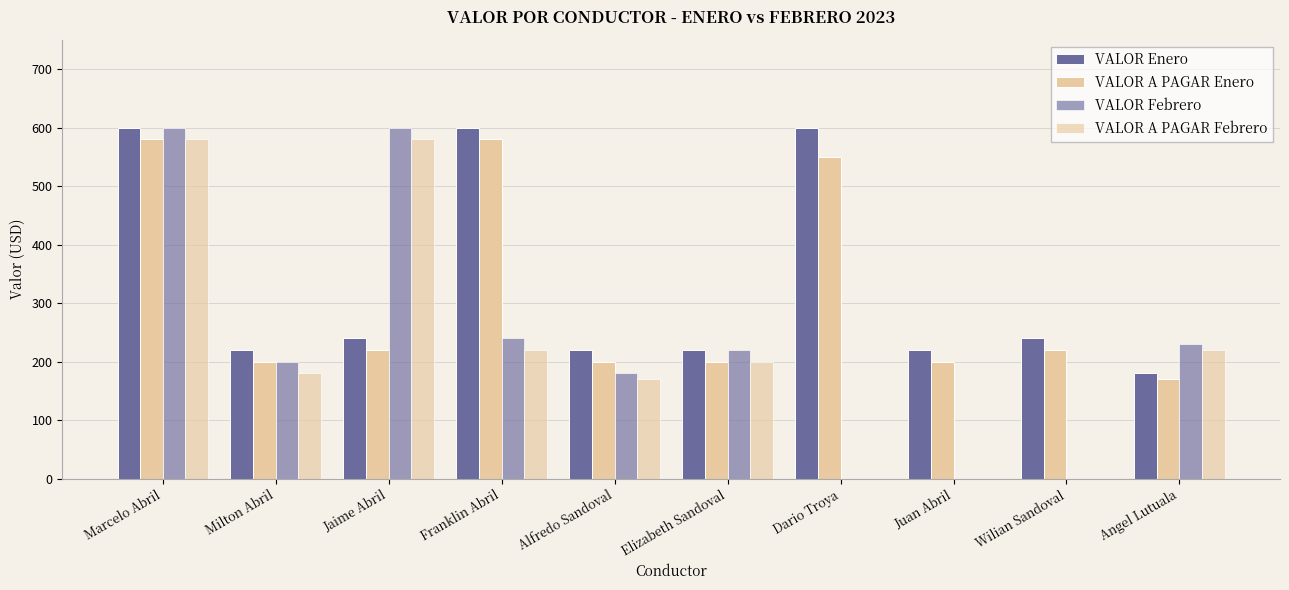

What position from the left is Juan Abril?

8